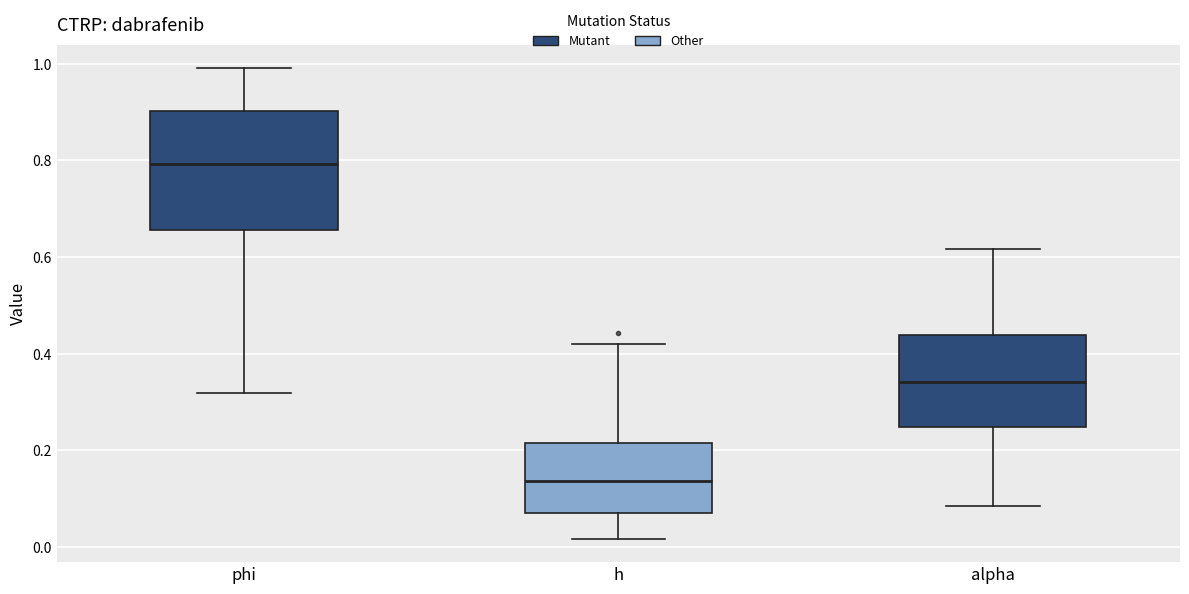

Comparing the boxes themselves (not the whiskers), which one is the tallest?

phi